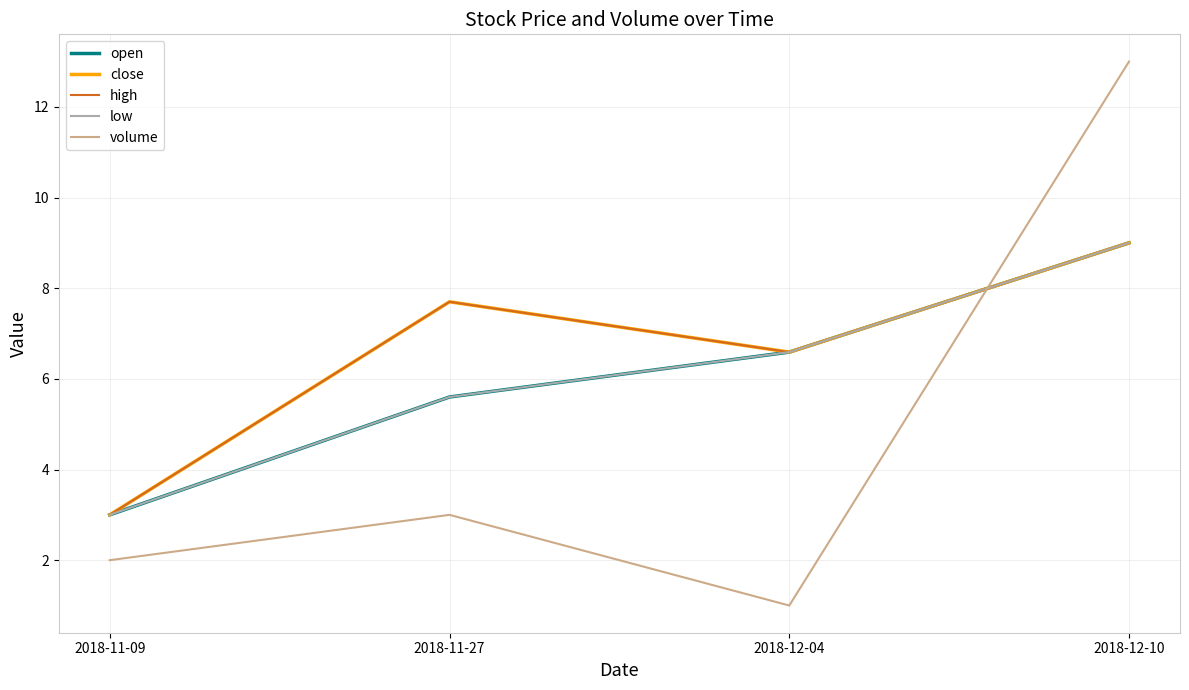

What is the minimum value shown in the chart?

1.0